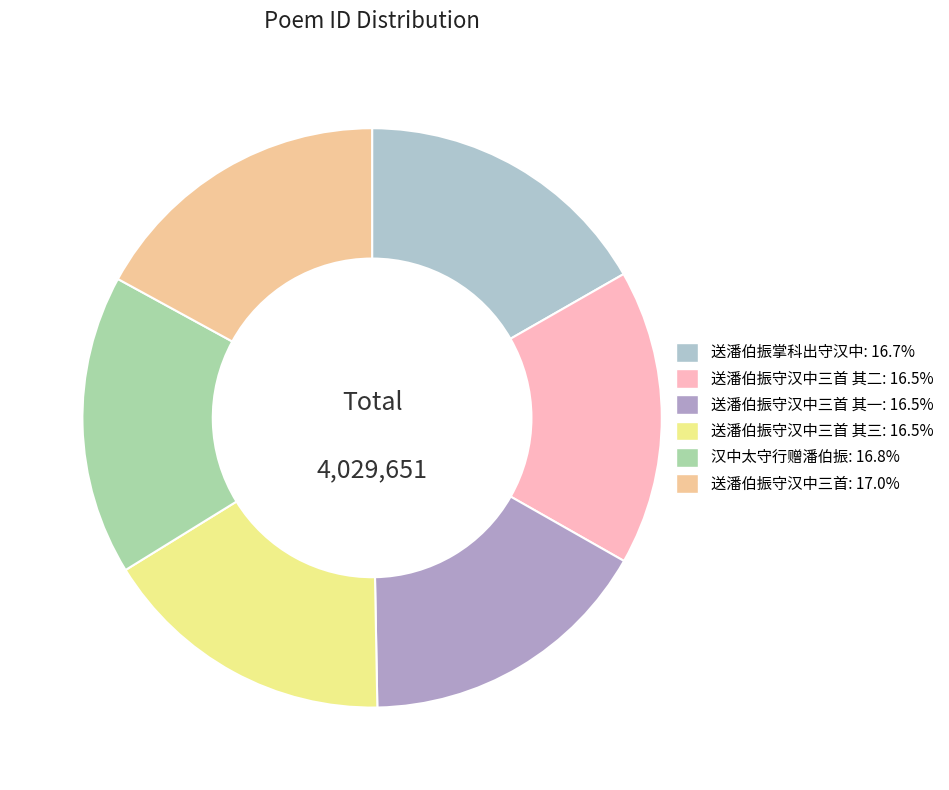

How many slices are in this pie chart?

6